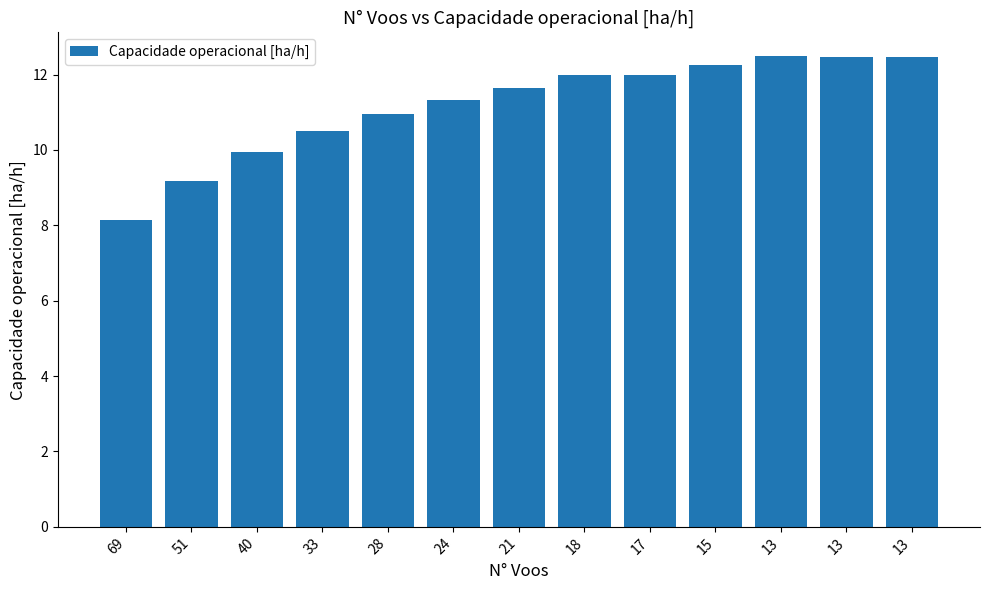

How many categories are shown in the chart?

13